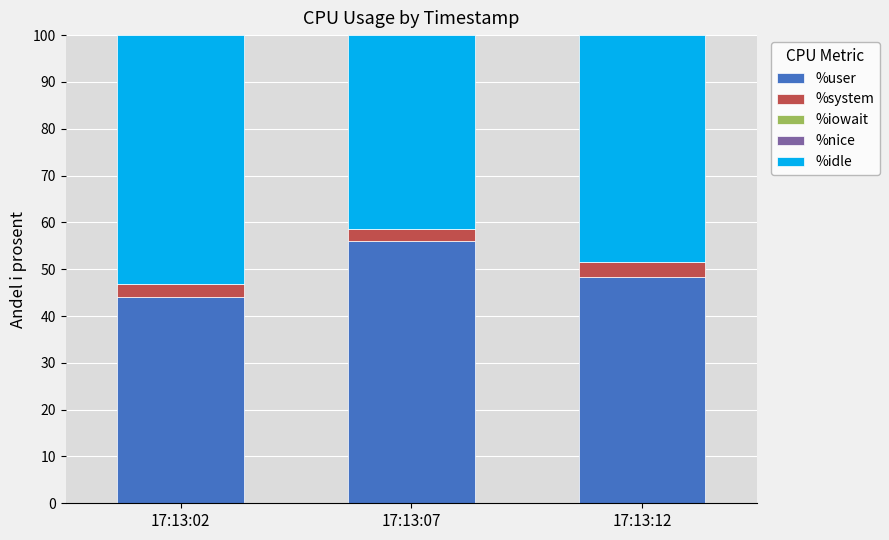

True or false: %user has a value of 11.5 at 17:13:12.

False